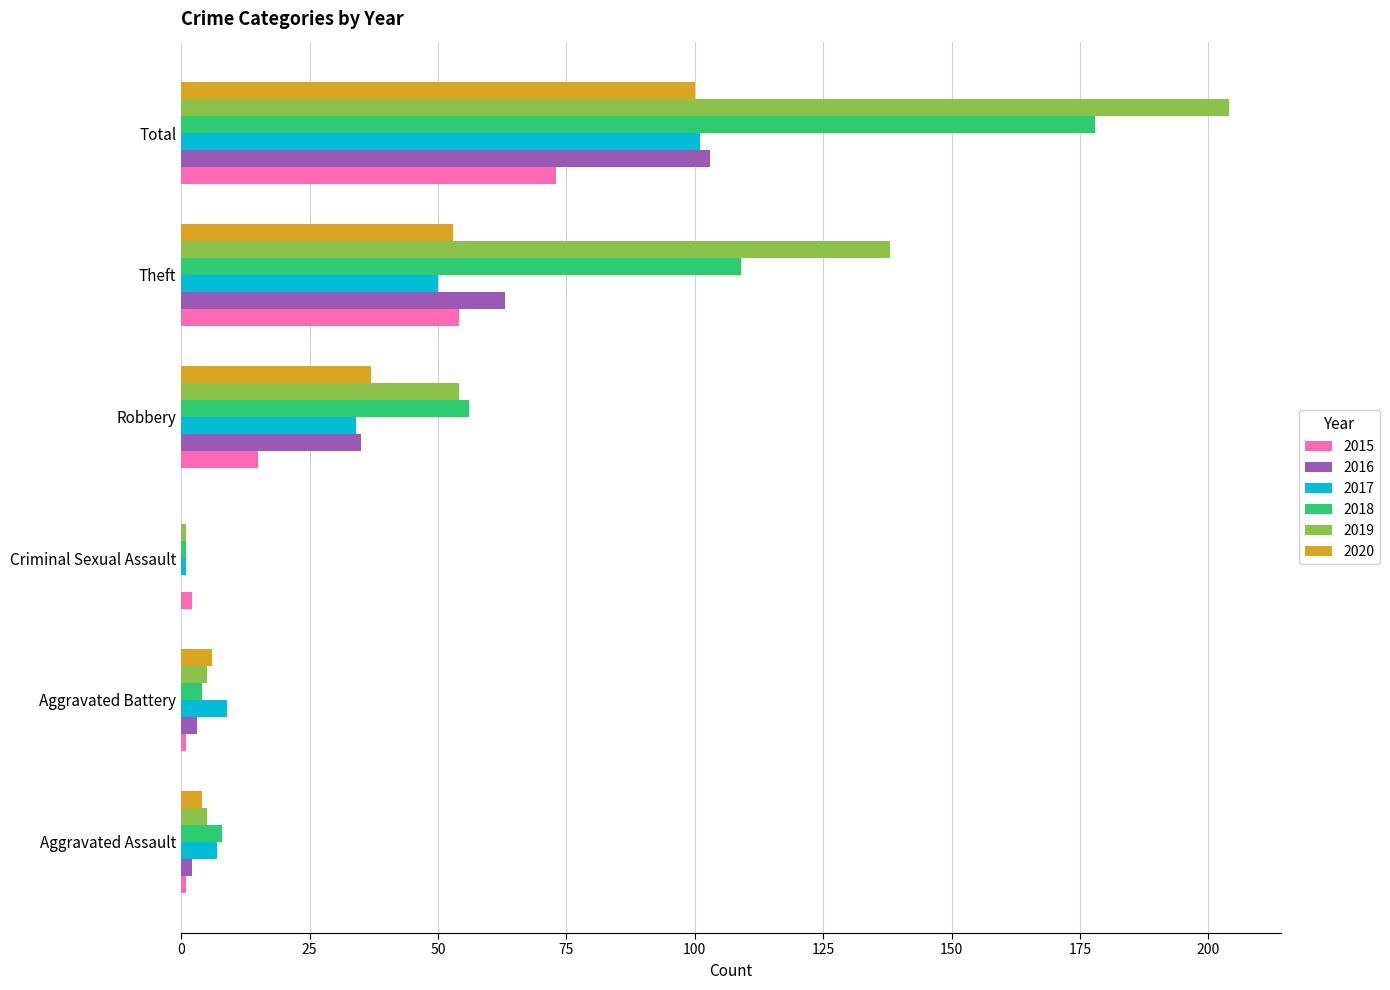

Which series has the largest range (max minus min)?

2019